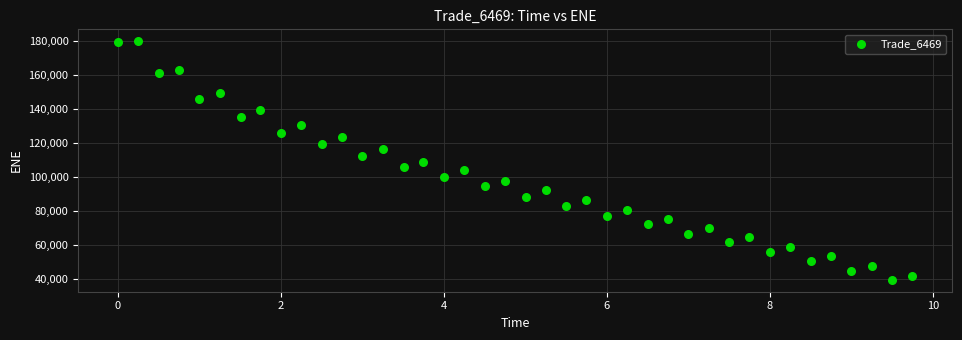

What is the range of X values (max minus min)?

9.7